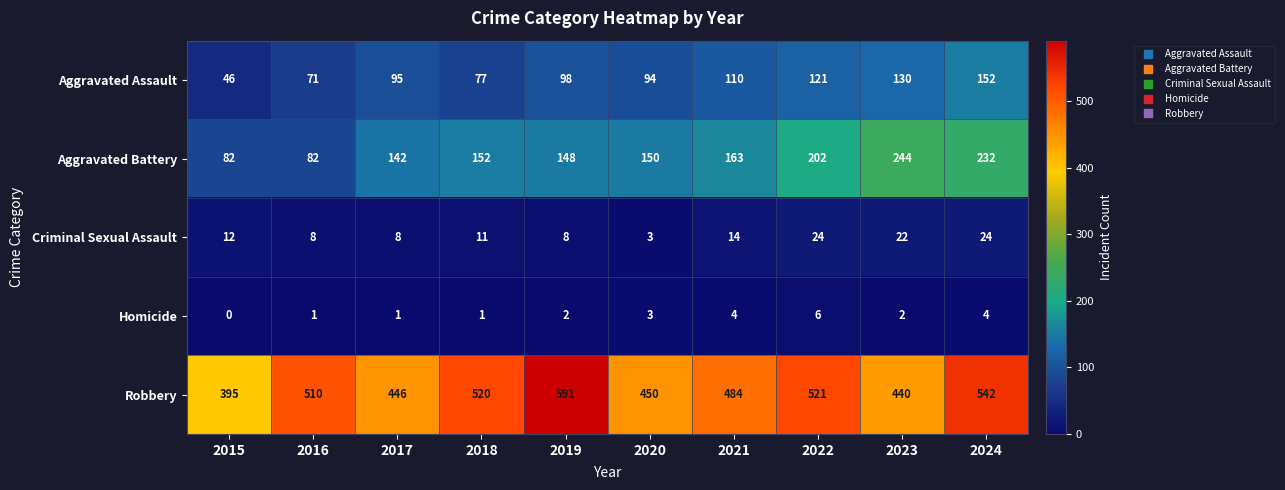

True or false: Criminal Sexual Assault has a value of 12 at 2015.

True